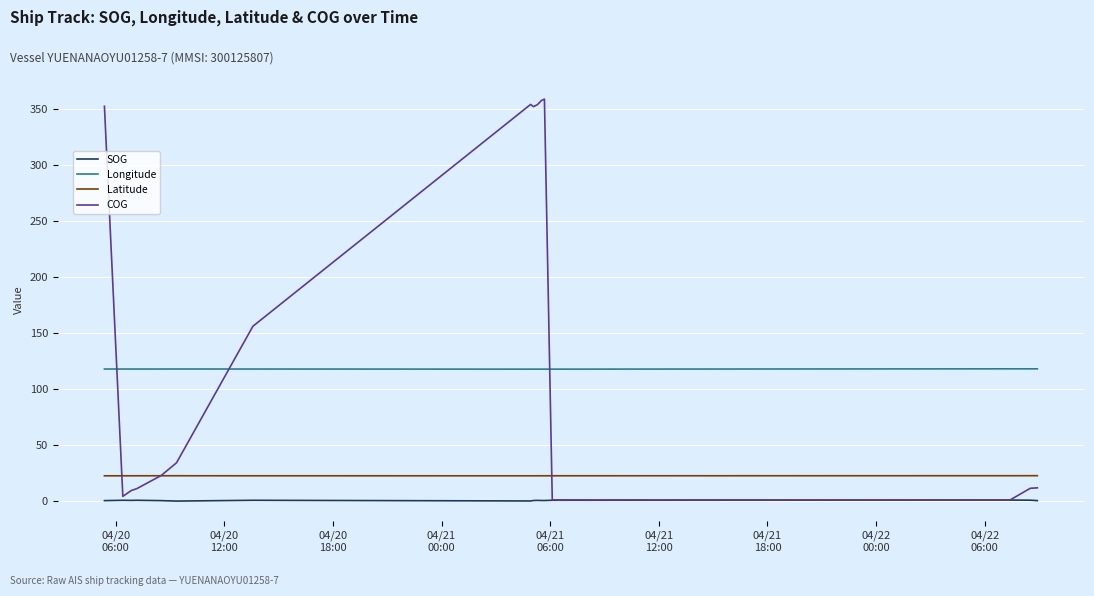

What is the highest value of the COG series?

359.0